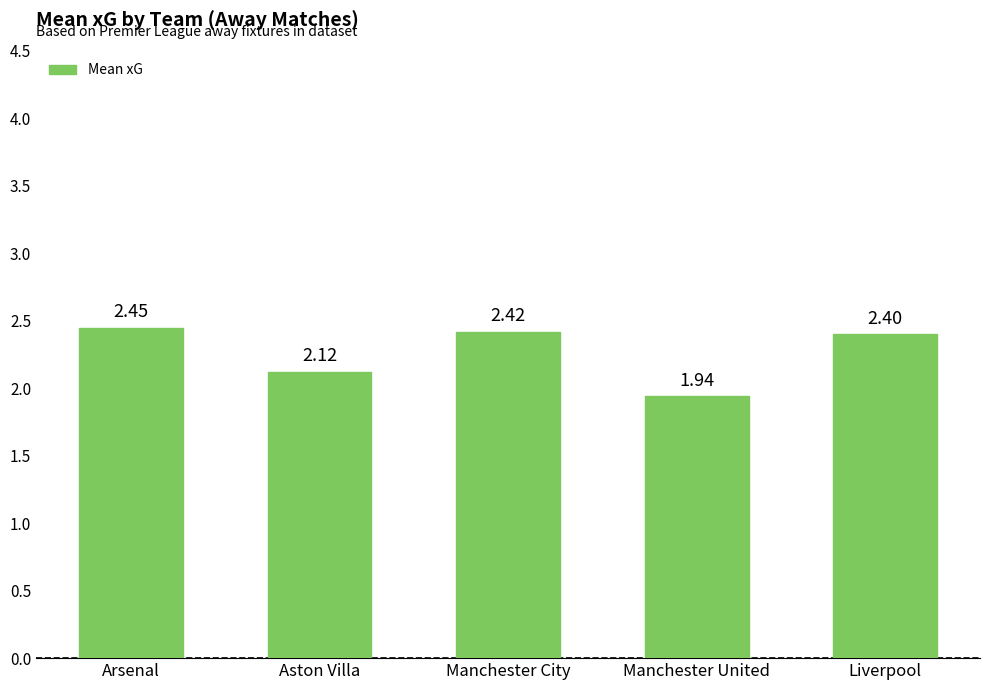

Which category has the lowest value across all series?

Manchester United